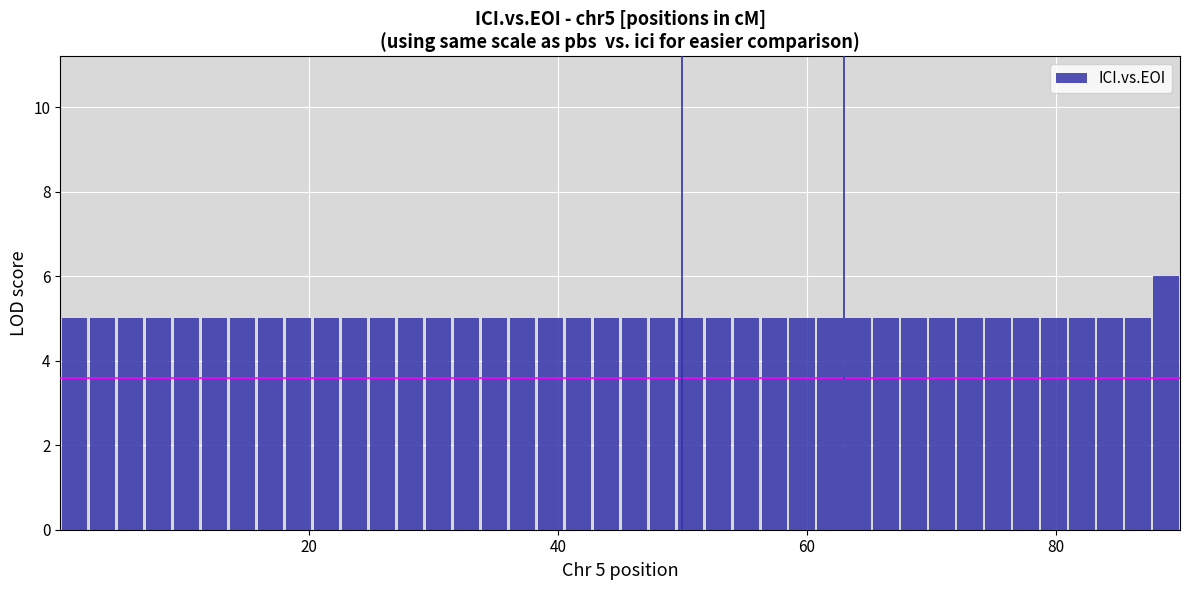

Read against the x-axis, roughly where is the centre of the tallest bar?

88